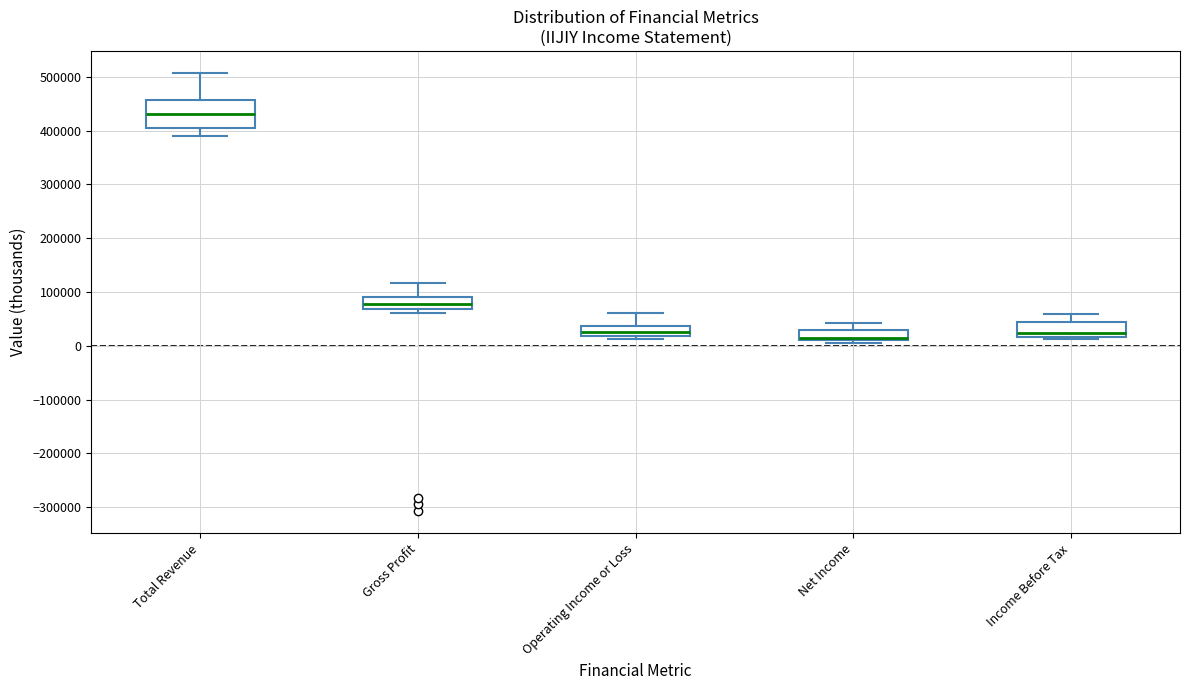

Which box has the highest median line?

Total Revenue